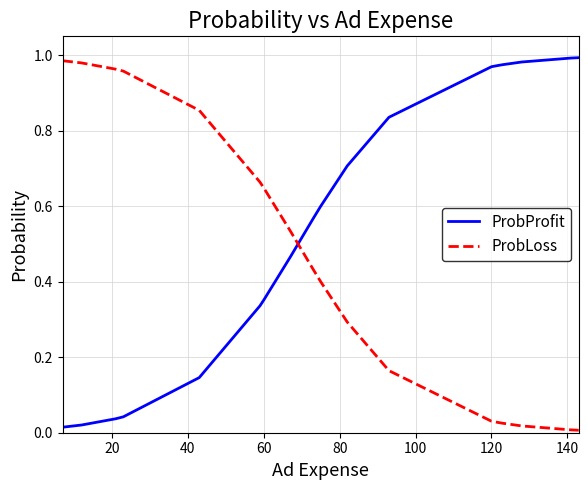

Which series has the largest total across all categories?

ProbProfit